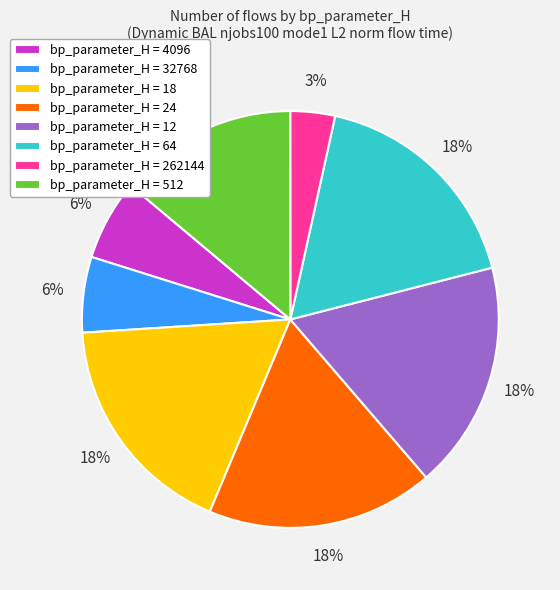

What percentage is the bp_parameter_H = 12 slice, to the nearest percent?

18%